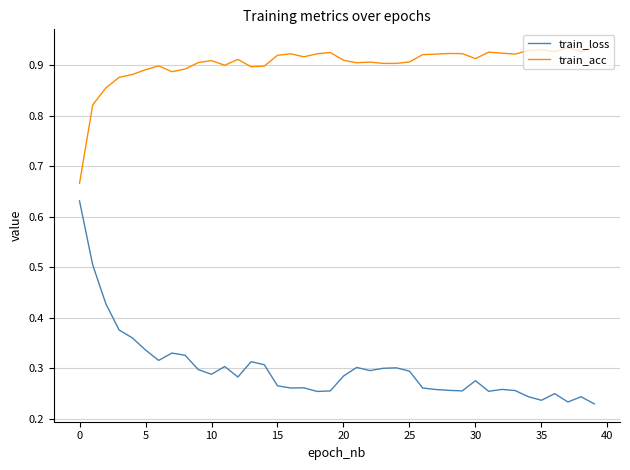

Which series has the largest total across all categories?

train_acc